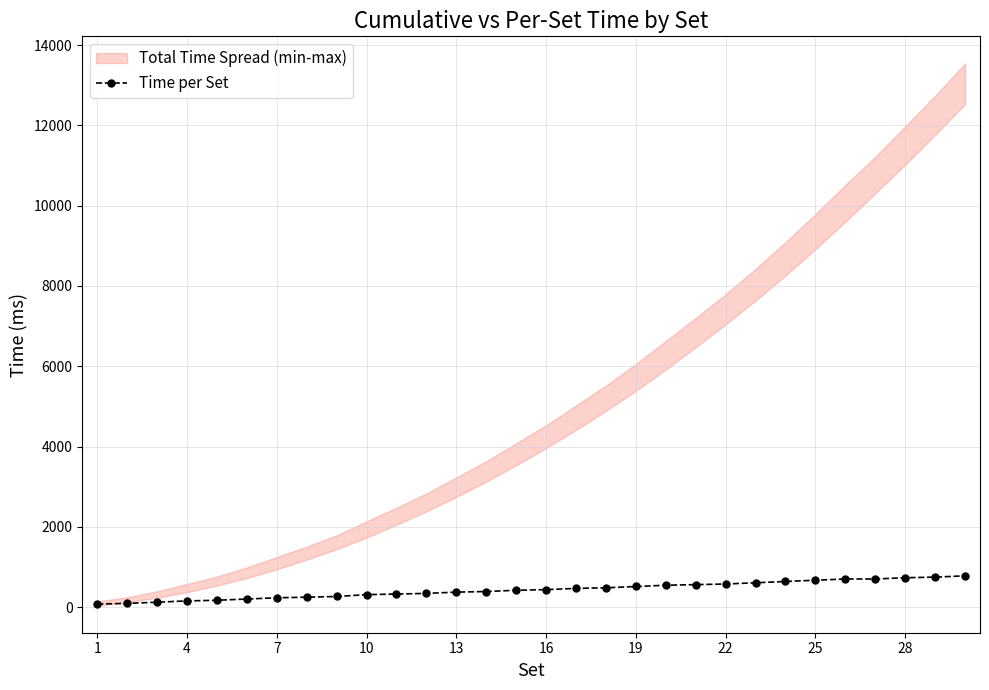

The value of Time per Set at 10 is 312. True or false?

True